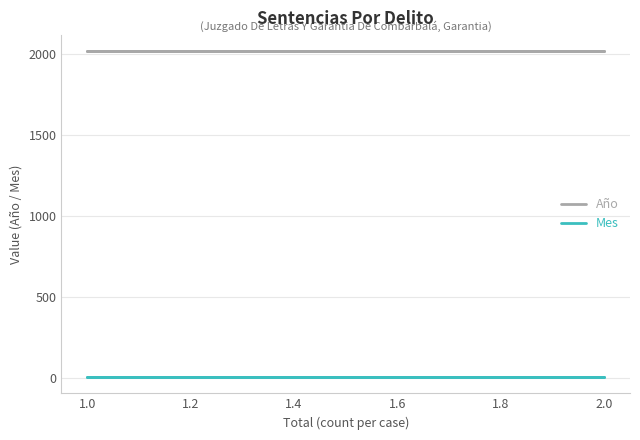

At how many categories does at least one series exceed 568?

7